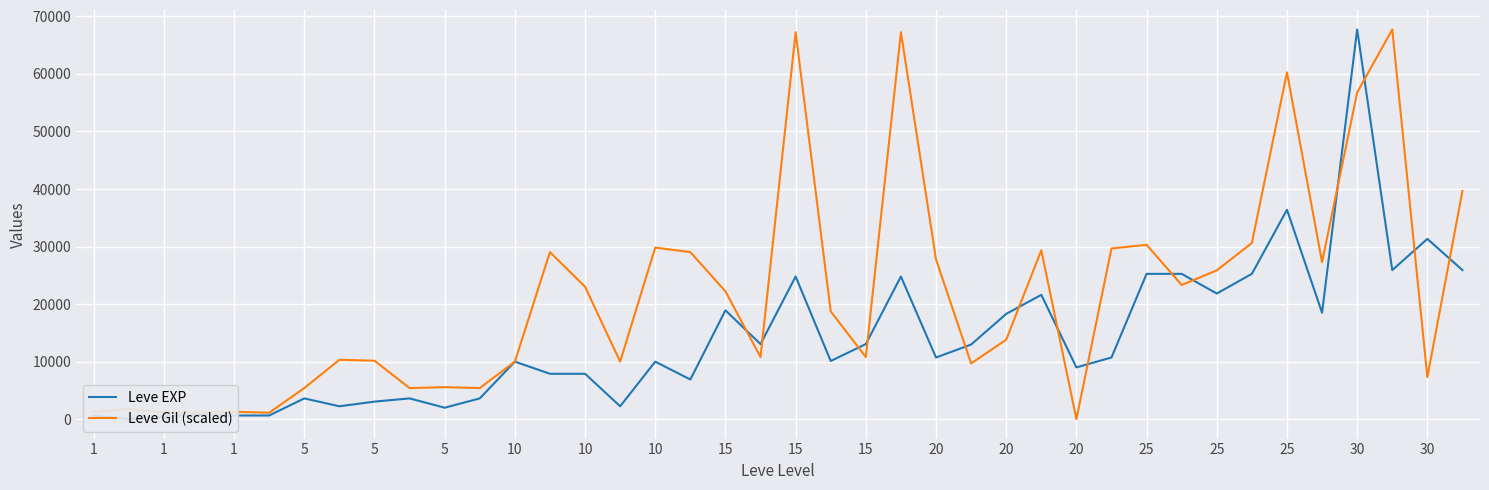

How many lines are shown in the chart?

2